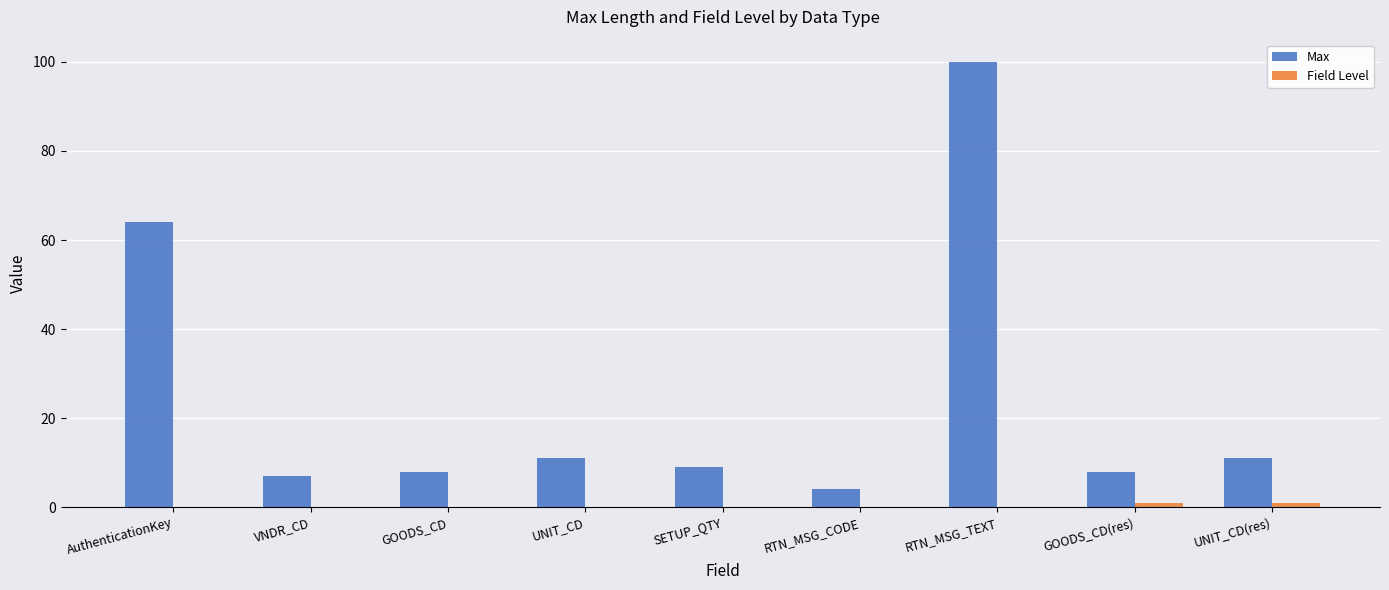

Between AuthenticationKey and RTN_MSG_TEXT, which series saw the biggest shift?

Max